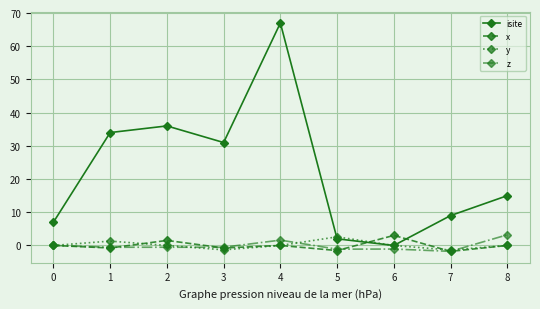

Where is the first local minimum for x?

1